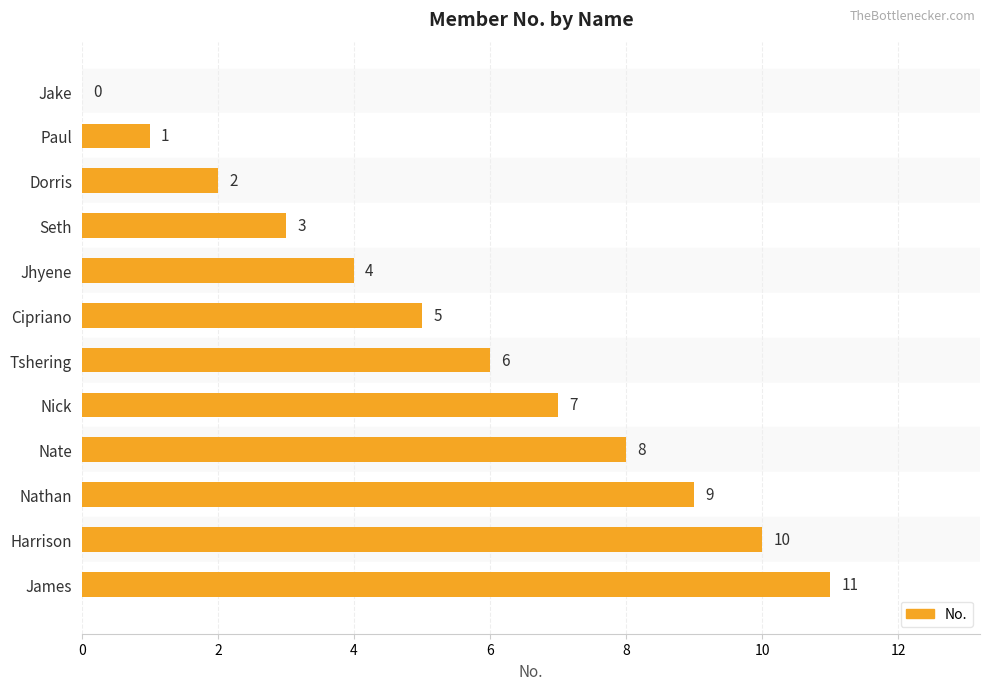

Are the bars horizontal?

Yes